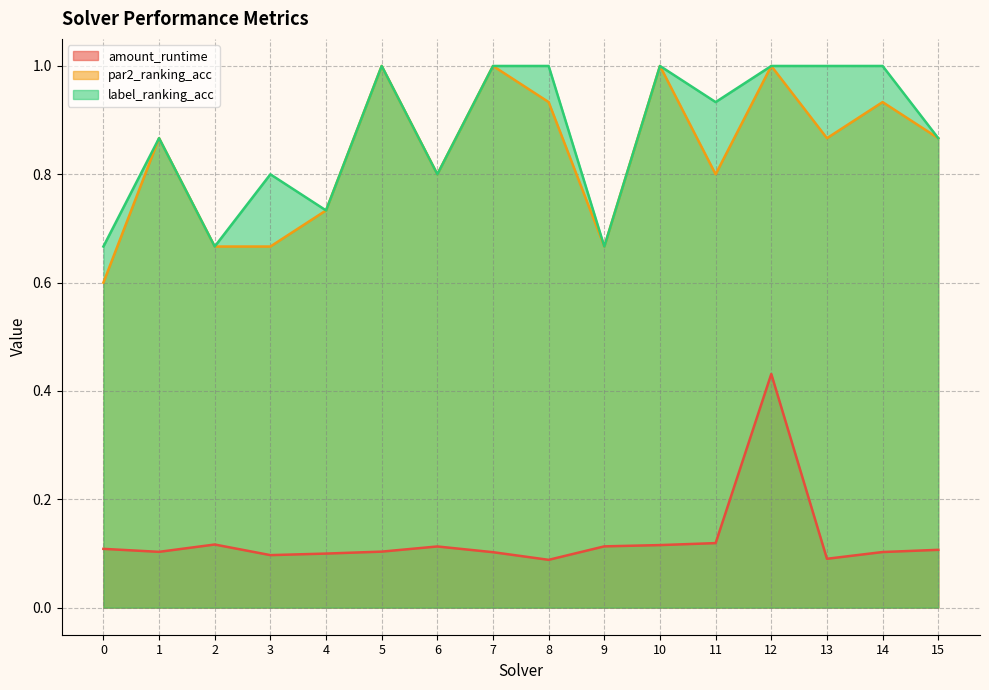

How many interior local valleys does the amount_runtime series have?

4